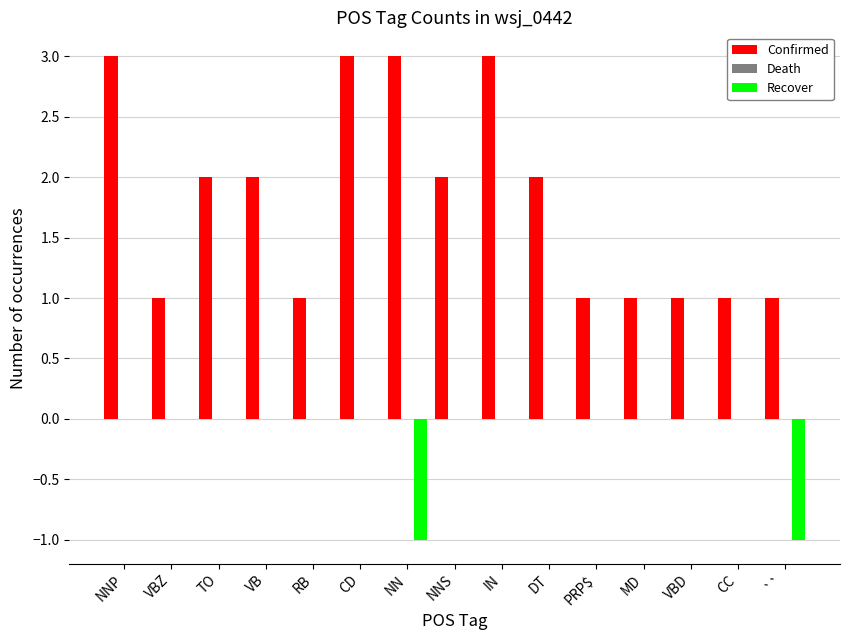

What is the maximum value shown in the chart?

3